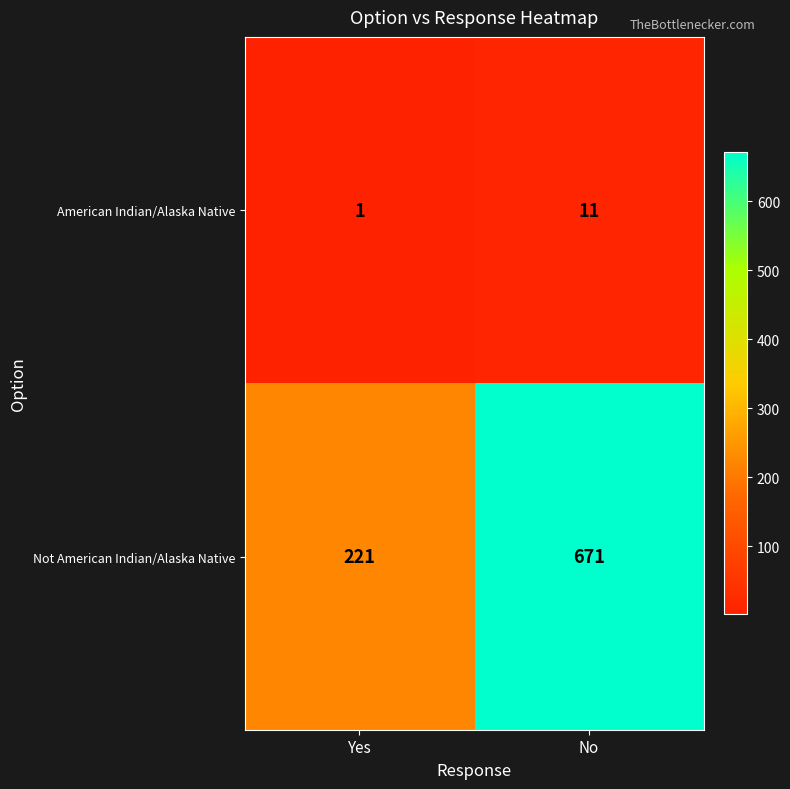

What is the difference between the highest and lowest values at Yes?

220